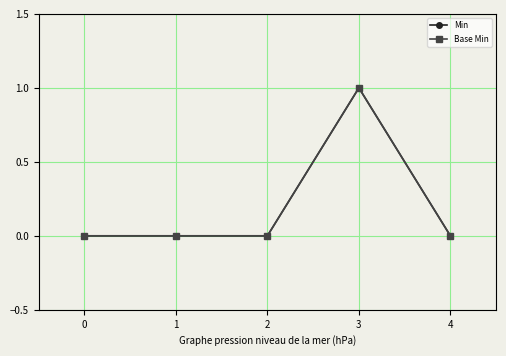

Is this an area chart (filled region under the line)?

No